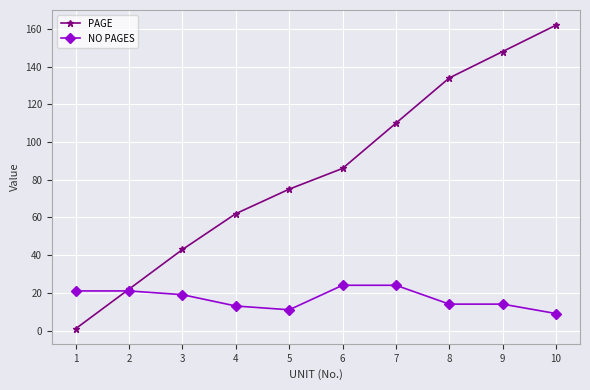

Between 6 and 9, which series saw the biggest shift?

PAGE